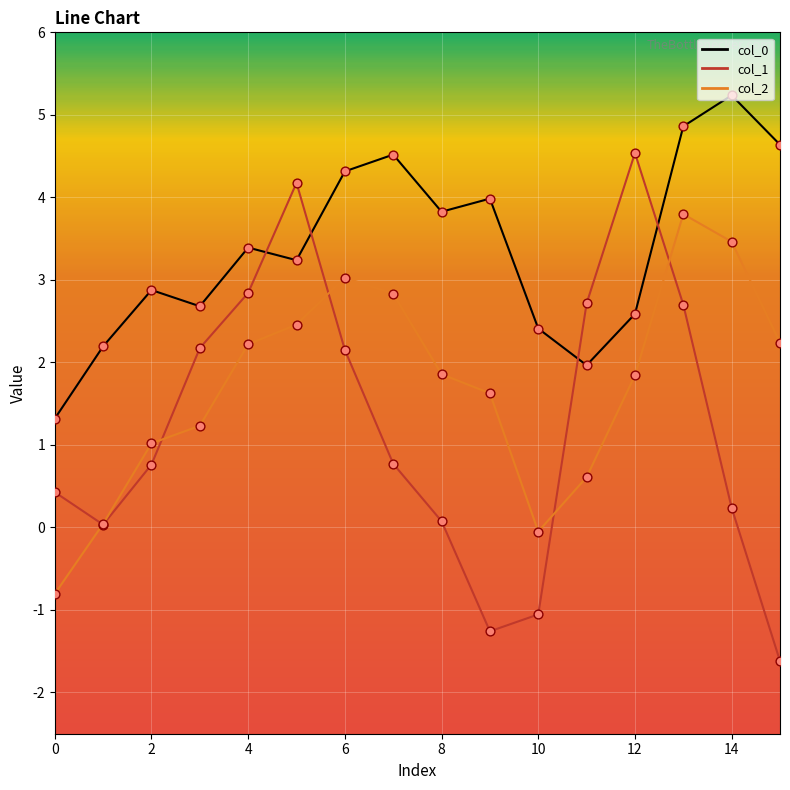

Which series has the widest spread of values?

col_1